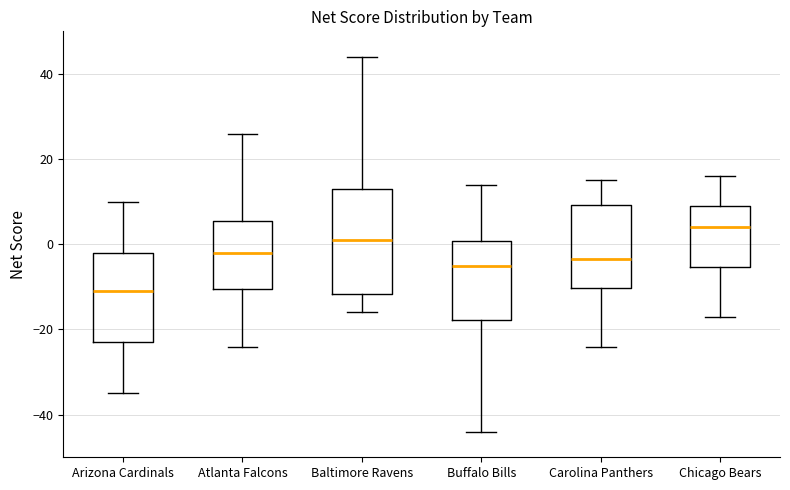

Where is the upper edge of the box for Arizona Cardinals on the y-axis? The values are not printed on the chart, so give them approximately, as read against the axis.

-2